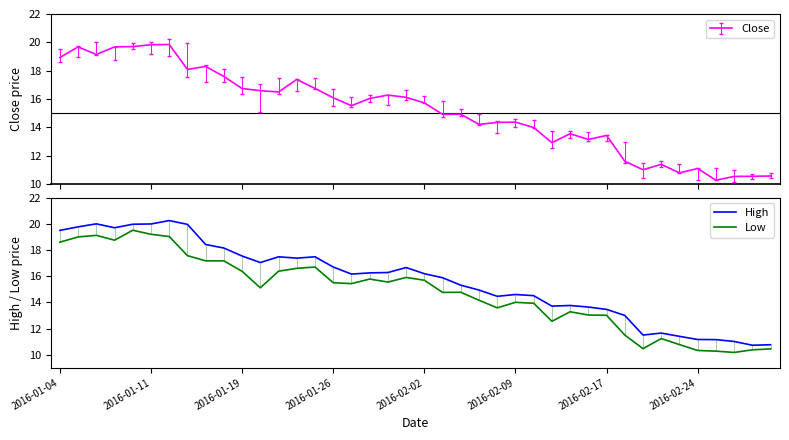

What is the difference between the High values at 2016-02-26 and 2016-01-04?

8.5